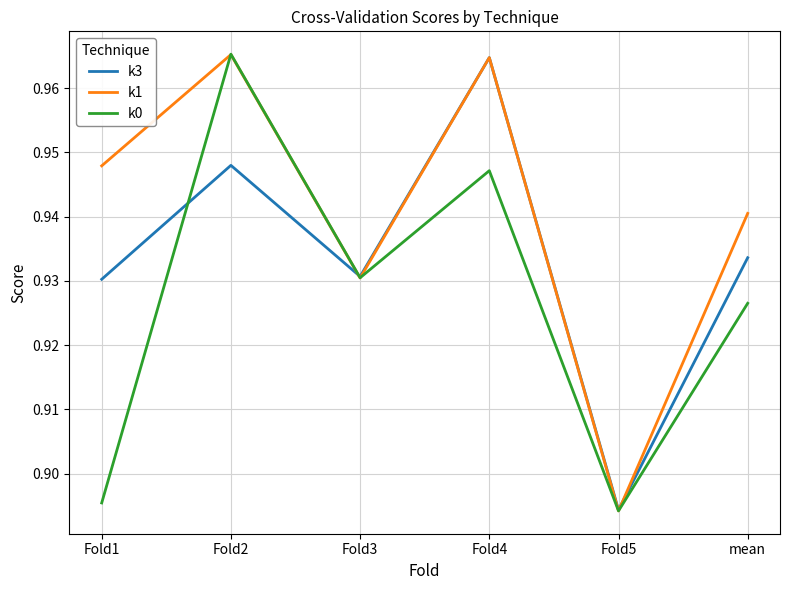

List the series in order of their overall mean, highest first.

k1, k3, k0